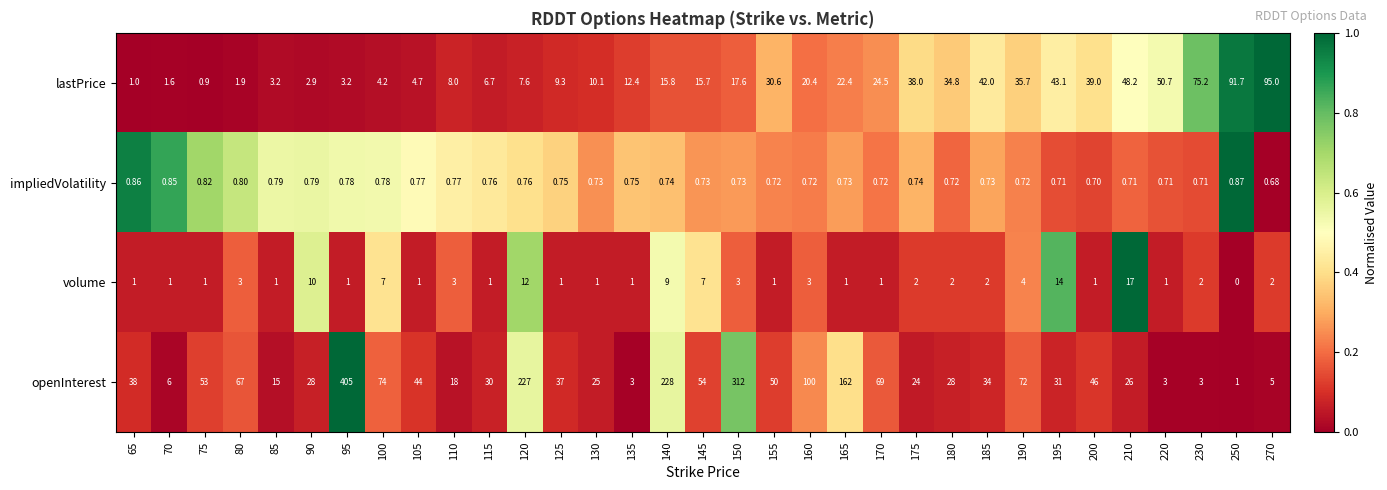

Rank the series at 220 from lowest to highest value.

impliedVolatility, volume, openInterest, lastPrice